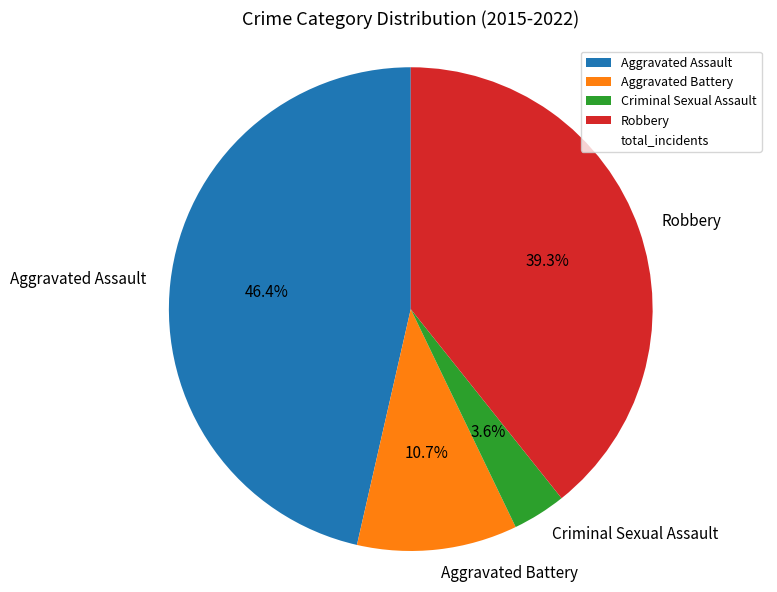

Is it true that Aggravated Battery is 1% of the pie?

False